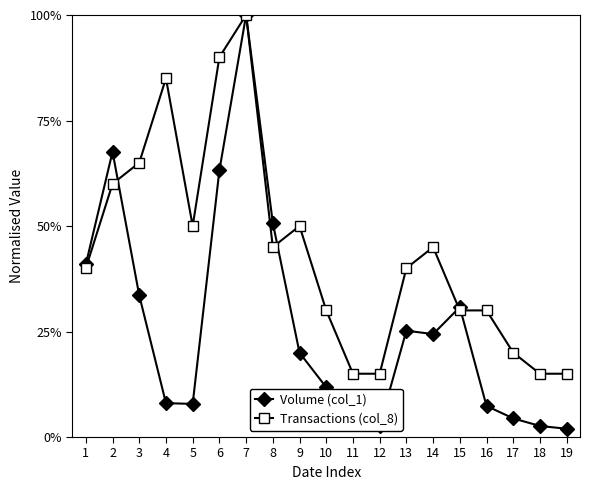

Is this an area chart (filled region under the line)?

No